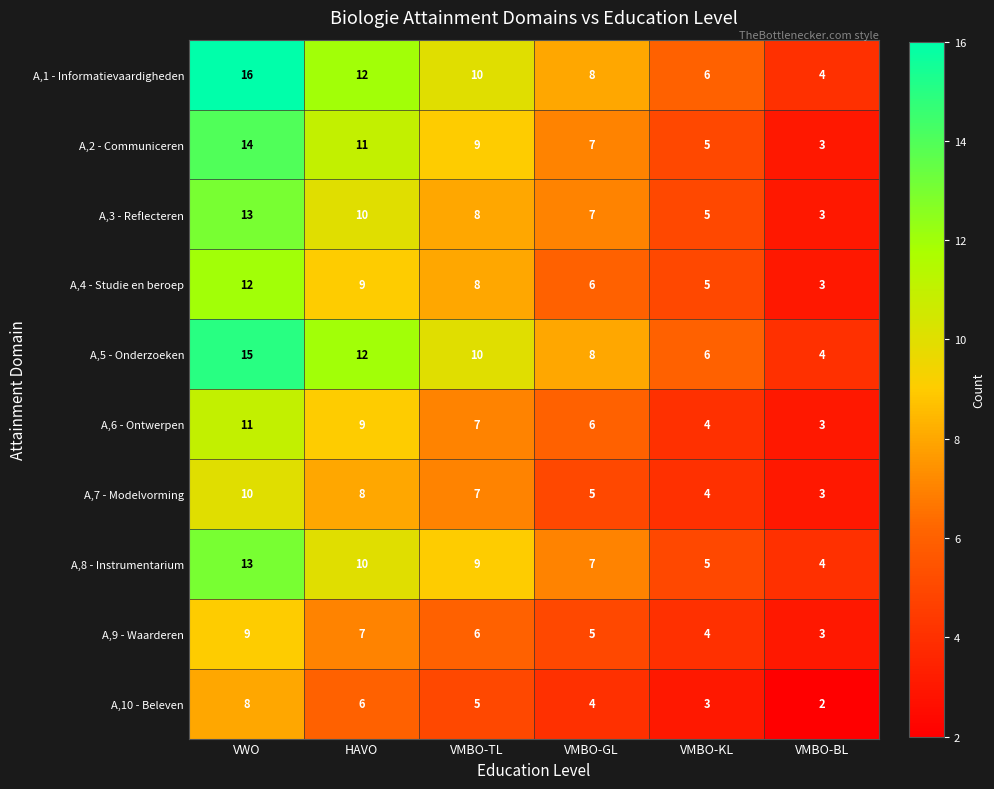

What is the total value across all series at VMBO-GL?

63